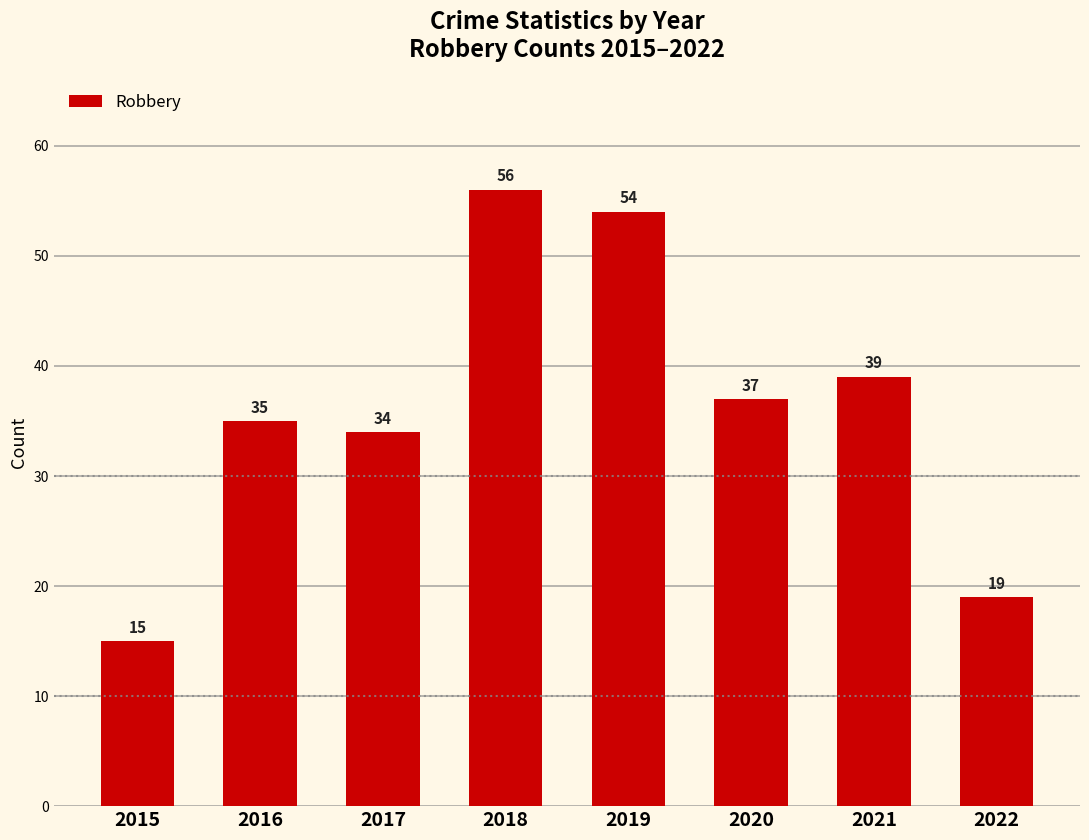

Which label corresponds to the largest value in the chart?

2018